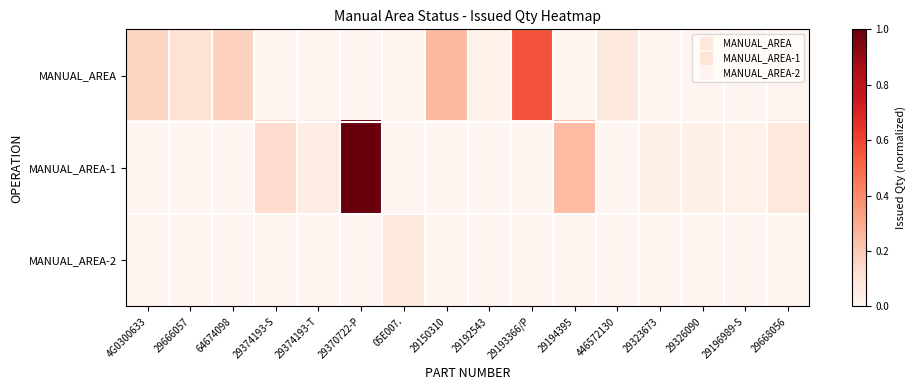

Which category has the highest value across all series?

29370722-P